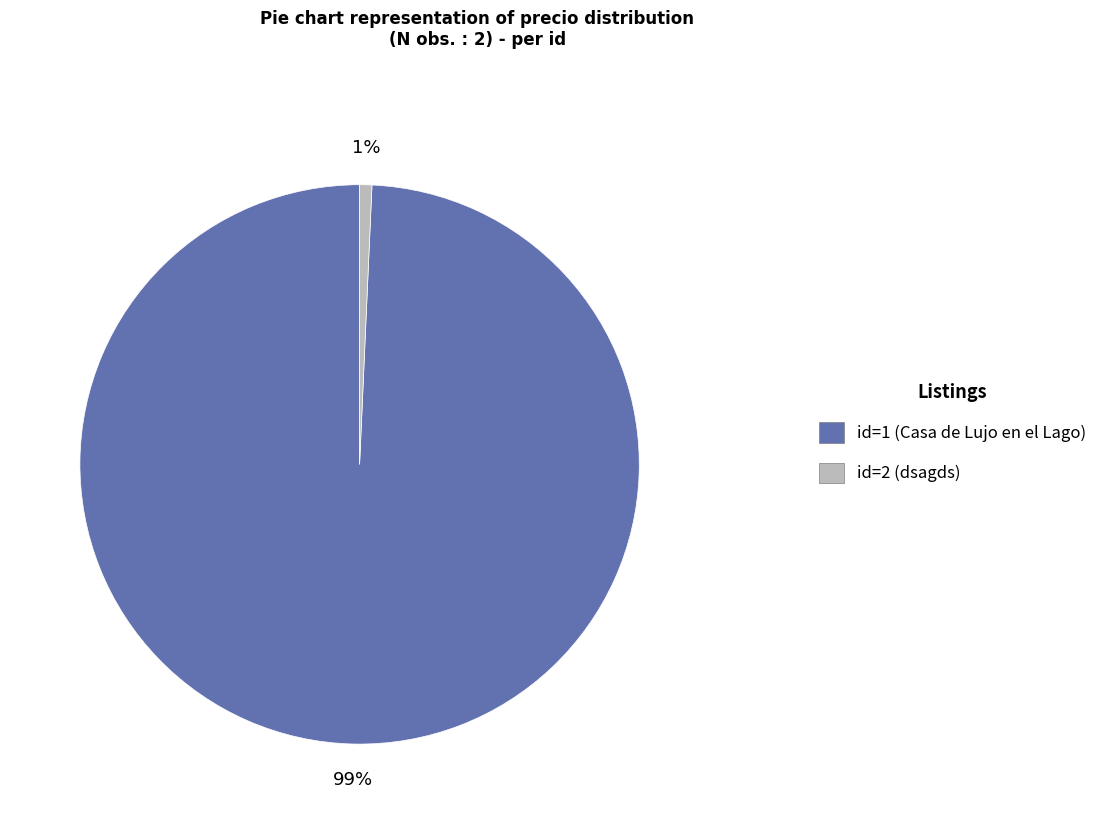

To the nearest percent, what percentage of the pie is id=1 (Casa de Lujo en el Lago)?

99%